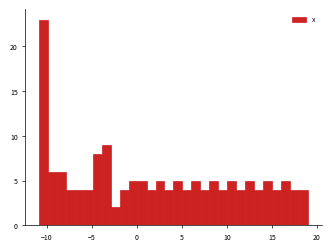

Read against the x-axis, roughly where is the centre of the tallest bar?

-10.5